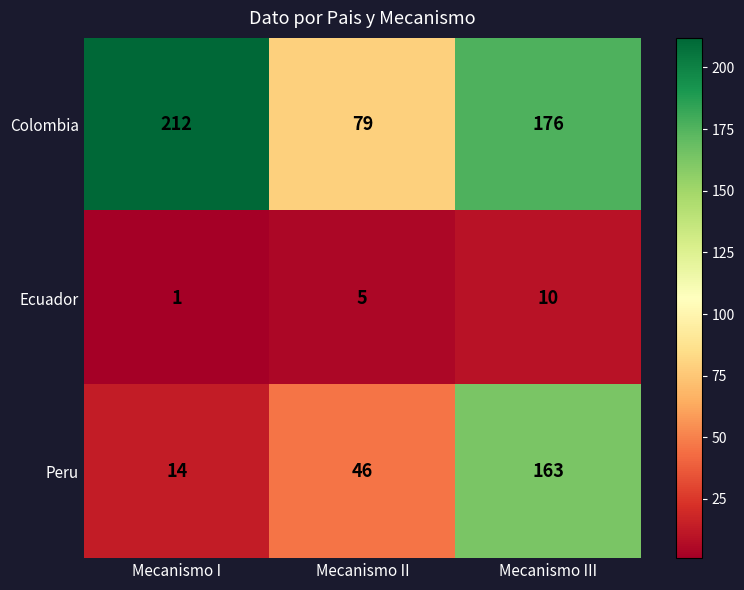

Reading left to right, what are all the values shown in this chart?

Colombia: 212	79	176
Ecuador: 1	5	10
Peru: 14	46	163